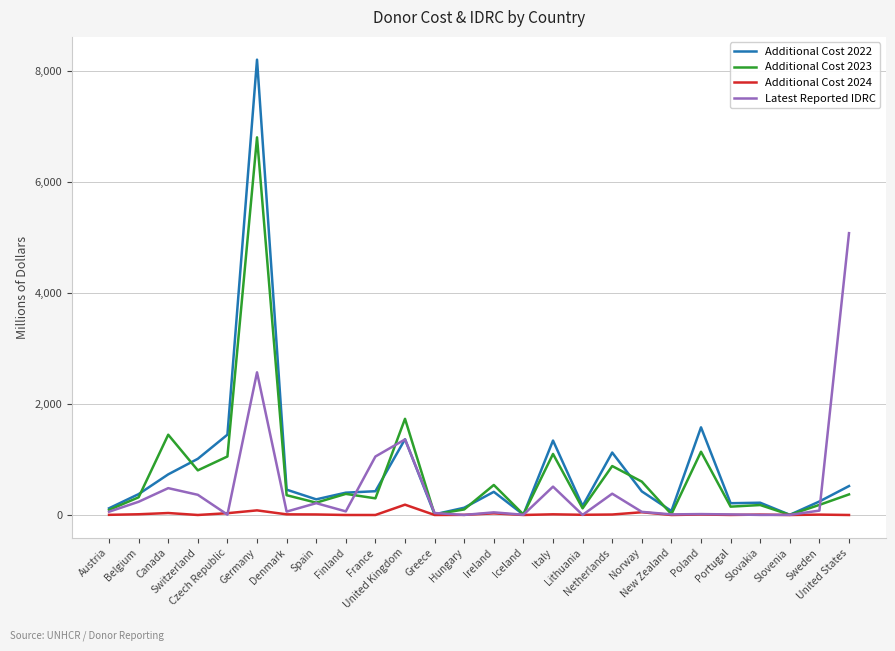

Which series has the widest spread of values?

Additional Cost 2022